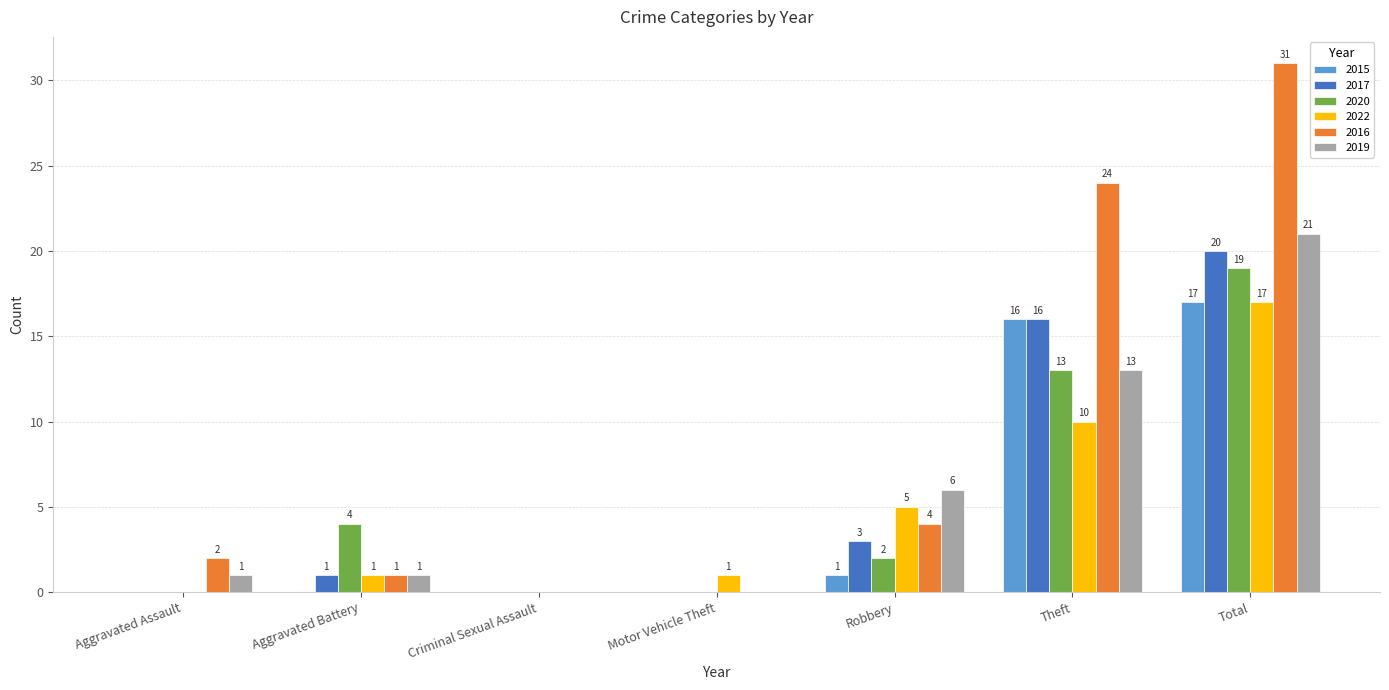

The 2022 series shows 0 at Criminal Sexual Assault. True or false?

True